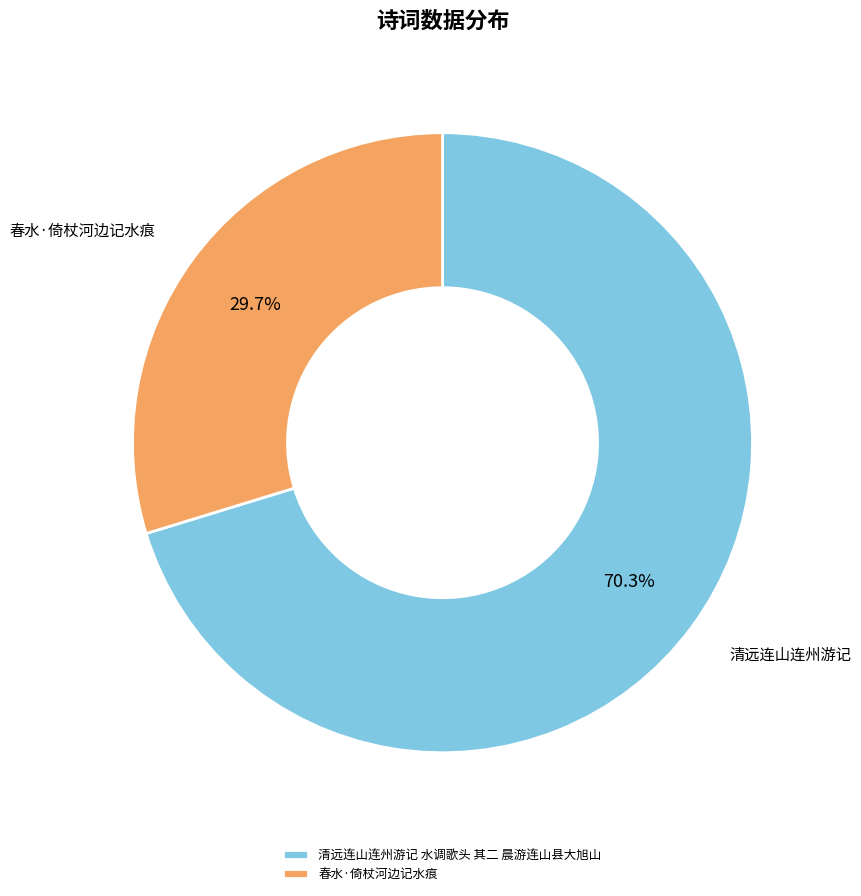

To the nearest percent, what is the combined percentage of 春水·倚杖河边记水痕 and 清远连山连州游记 水调歌头 其二 晨游连山县大旭山?

100%